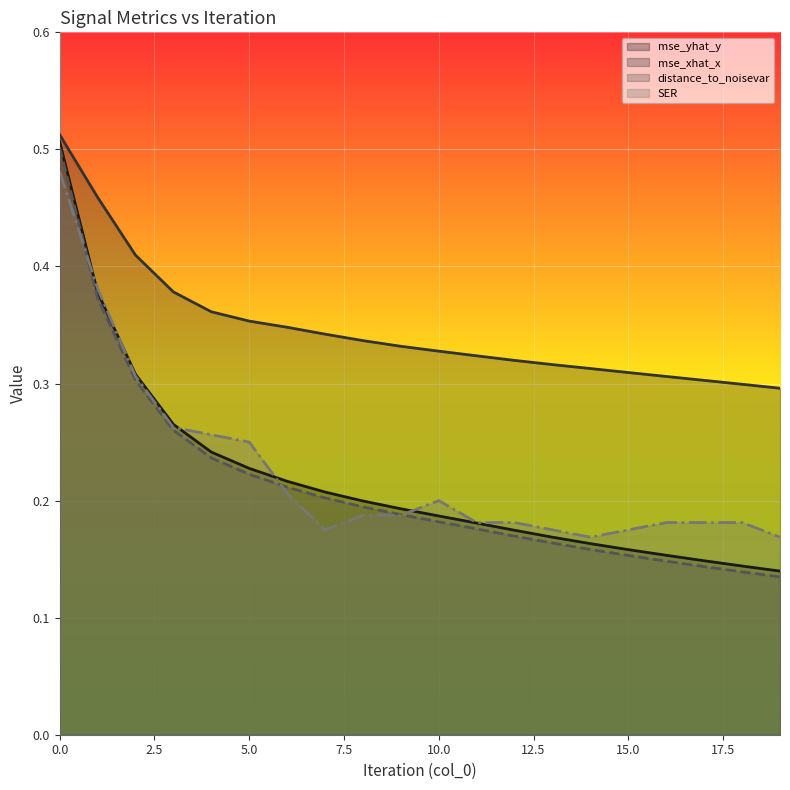

Which series has the largest range (max minus min)?

mse_yhat_y